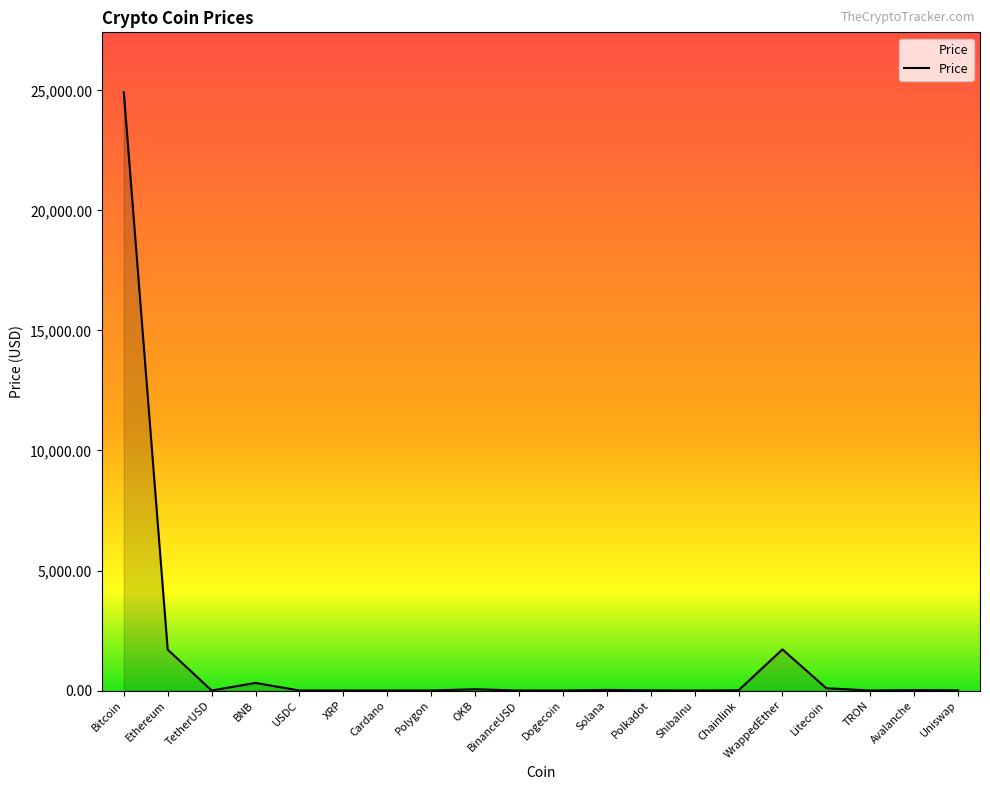

True or false: the data shows 24927.3 at Bitcoin.

True